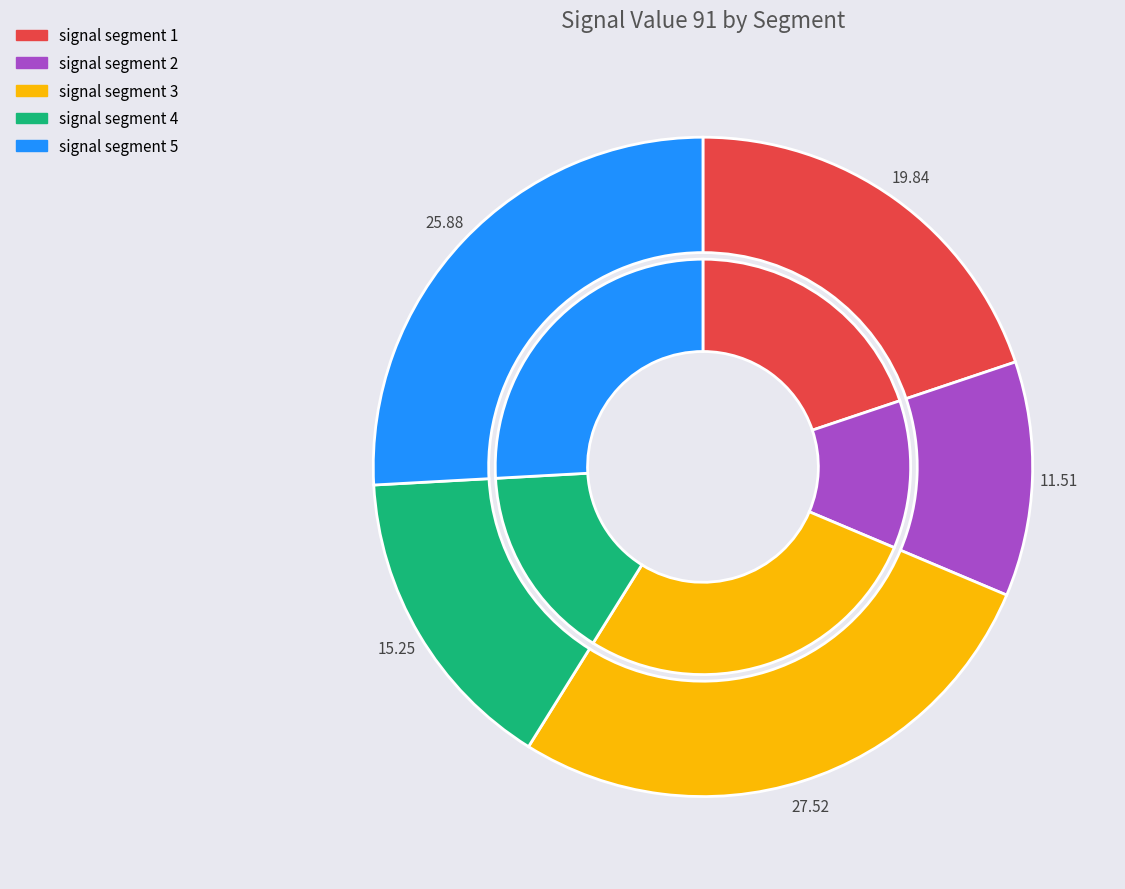

True or false: signal segment 5 accounts for 26% of the total.

True